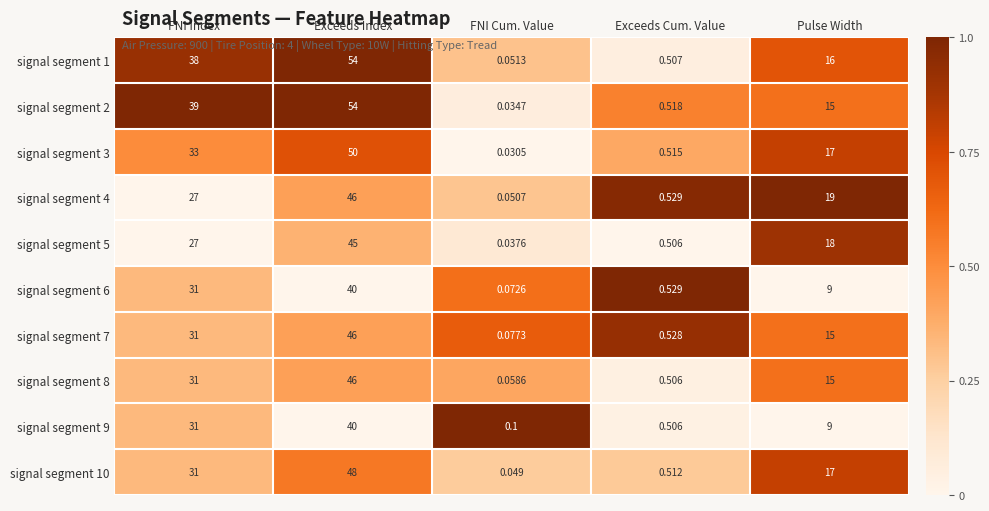

At which category is the sum across all series the highest?

Exceeds Index